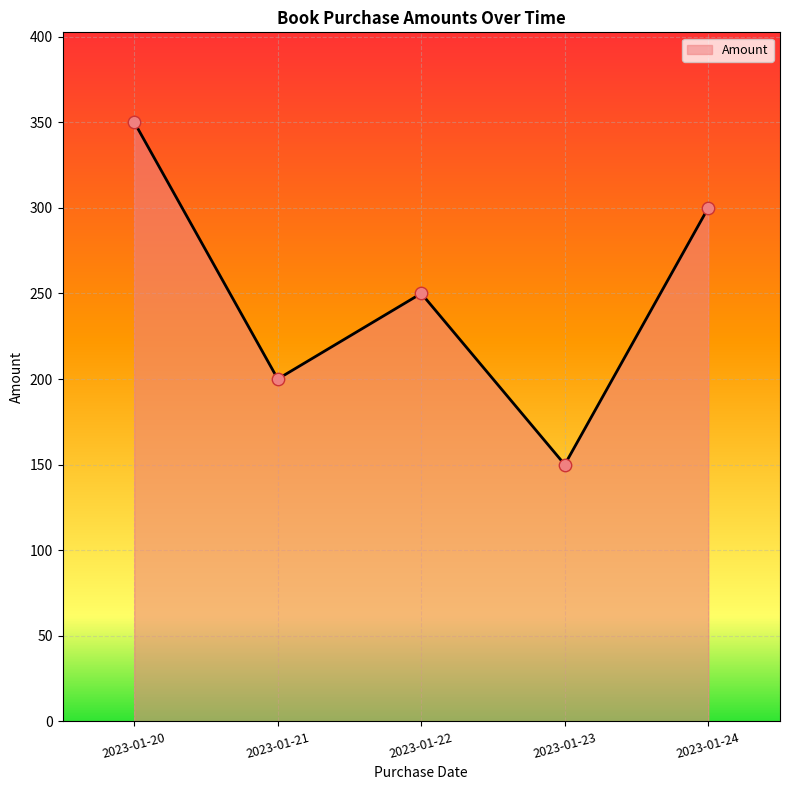

What is the change in value from 2023-01-20 to 2023-01-24?

-50